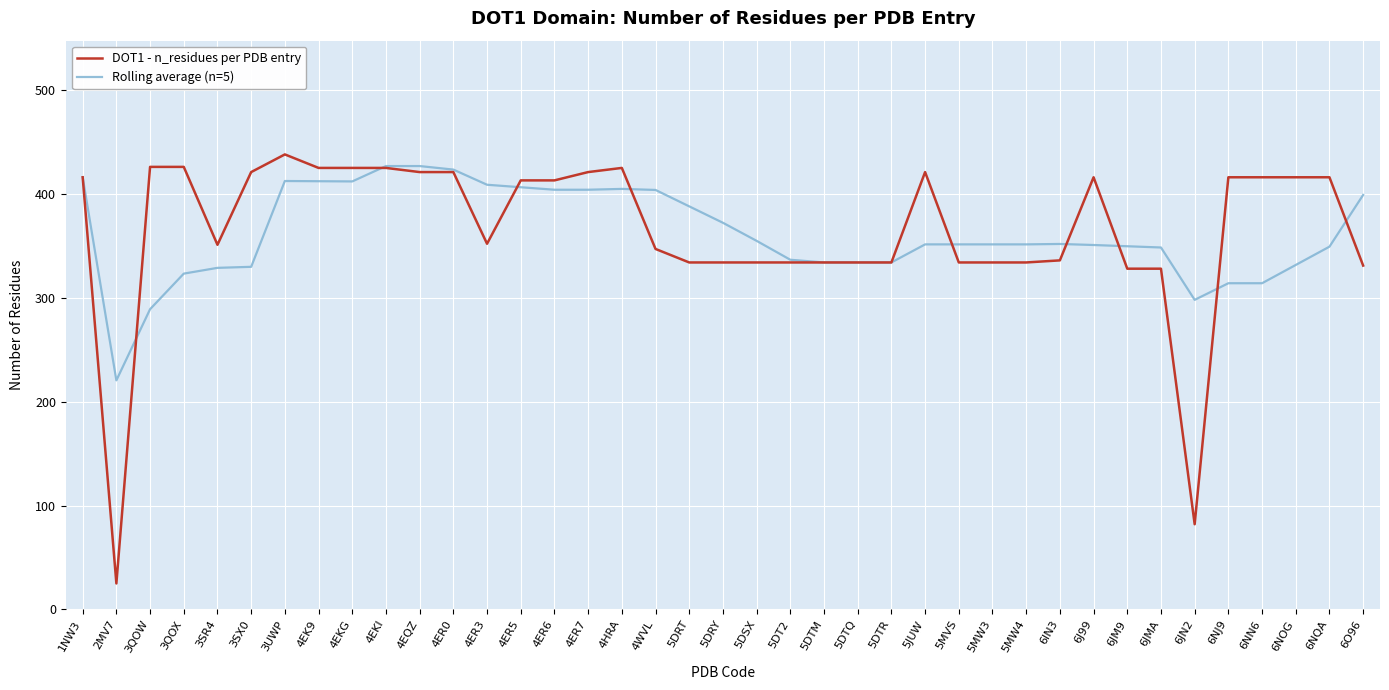

What is the difference between the second highest and minimum values in the Rolling average (n=5) series?

206.3